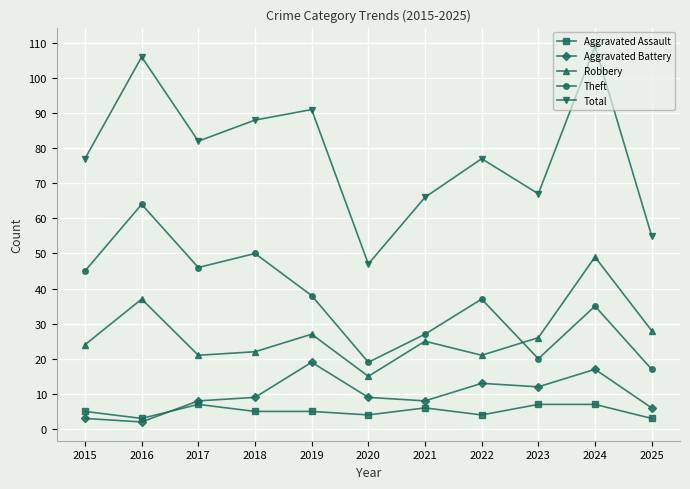

True or false: Total and Aggravated Battery intersect in this chart.

False